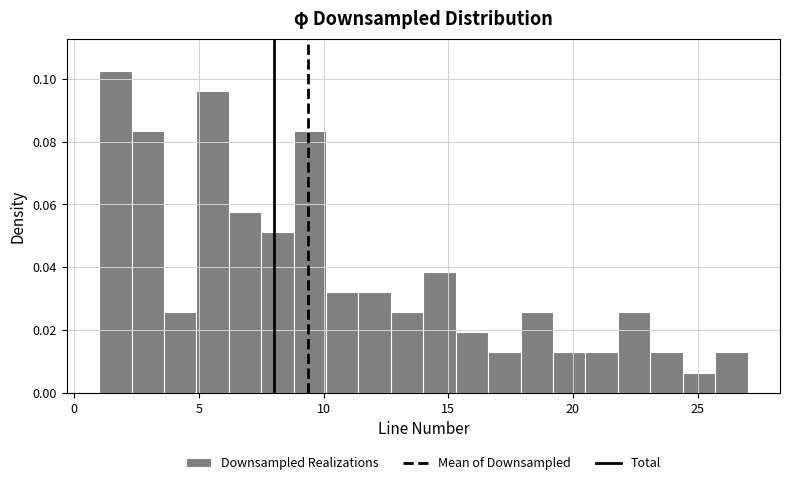

Around what value on the x-axis is the tallest bar? Give the approximate position of its centre, as read against the axis.

1.5